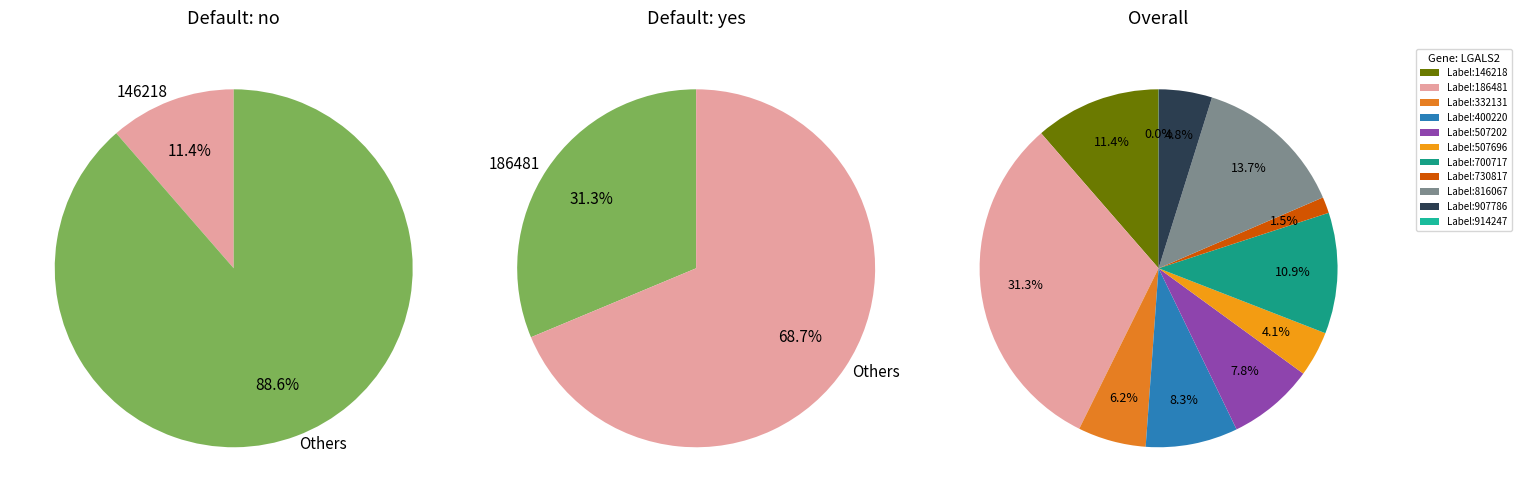

Rank the categories by value from lowest to highest.

914247, 730817, 507696, 907786, 332131, 507202, 400220, 700717, 146218, 816067, 186481